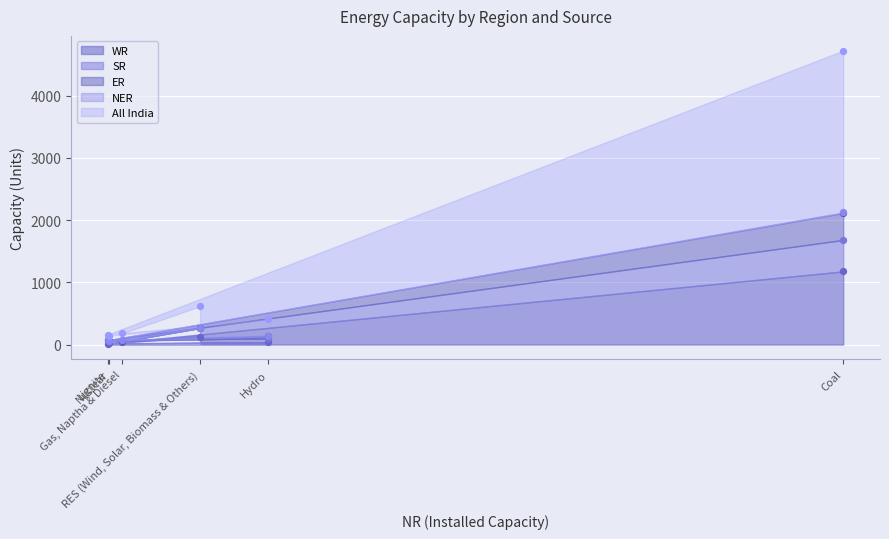

Is the value of WR at Coal greater than the value of ER at Hydro?

Yes